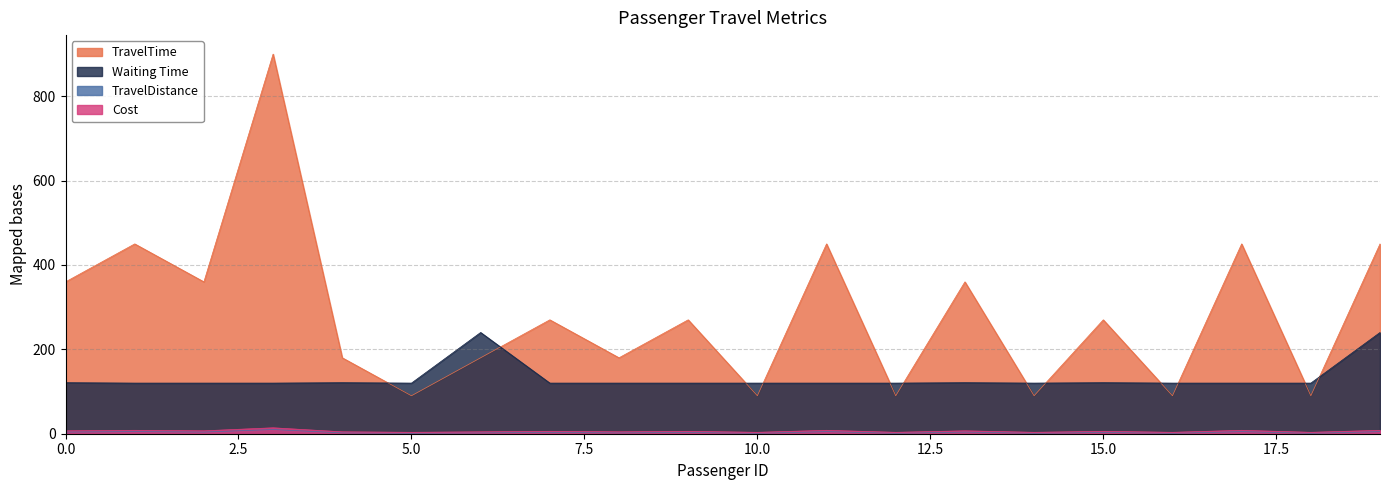

What is the minimum value for Cost?

3.3